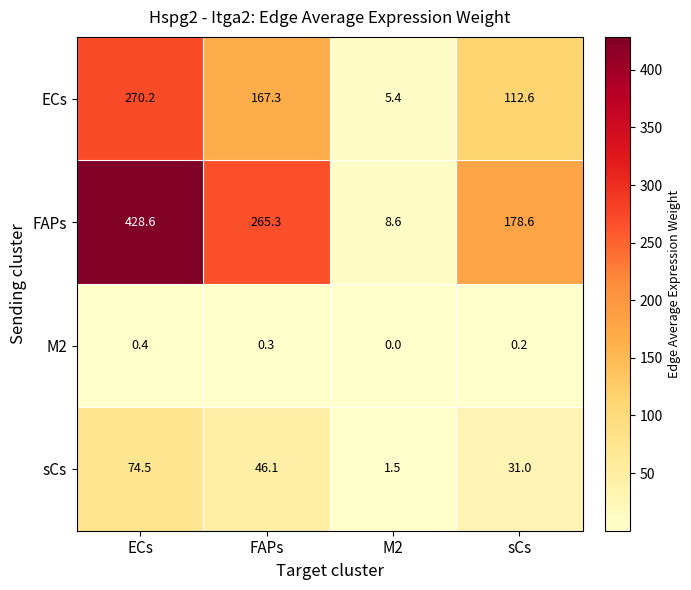

At how many categories does at least one series exceed 114?

3